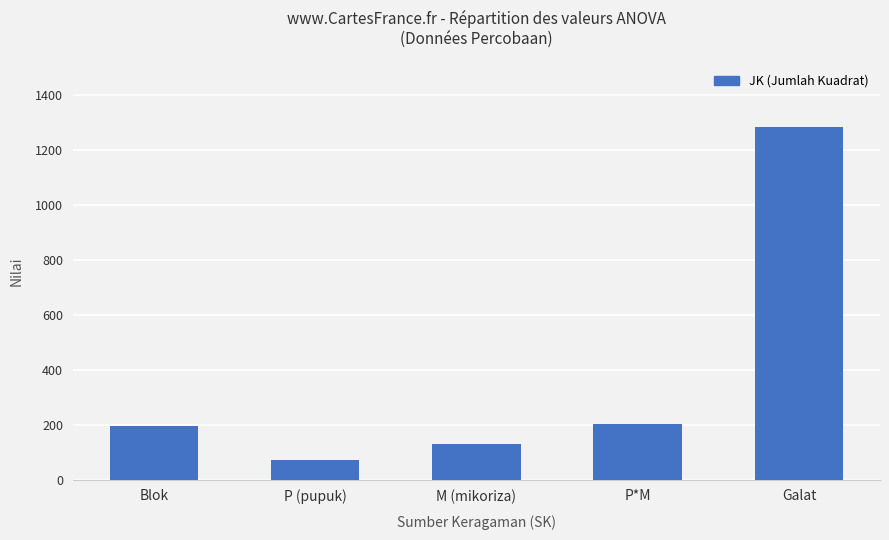

What is the sum of the values at Galat and Blok?

1477.4